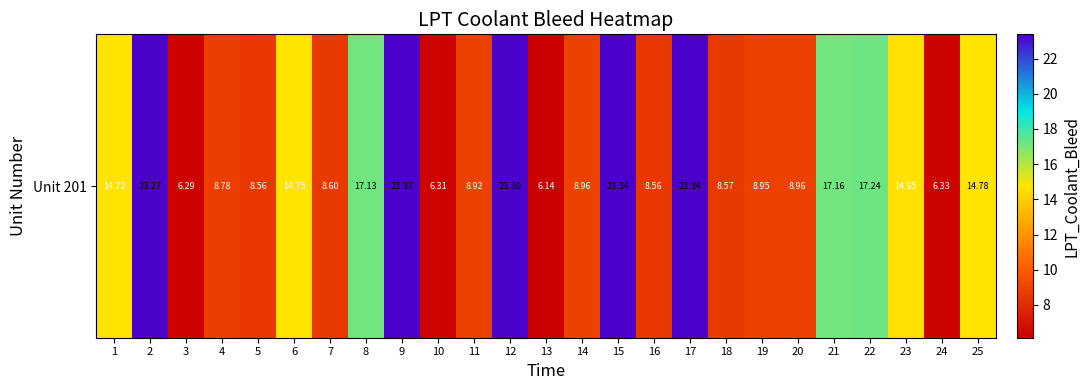

List the labels in order of value, smallest first.

13, 3, 10, 24, 16, 5, 18, 7, 4, 11, 19, 14, 20, 23, 1, 6, 25, 8, 21, 22, 2, 12, 15, 17, 9